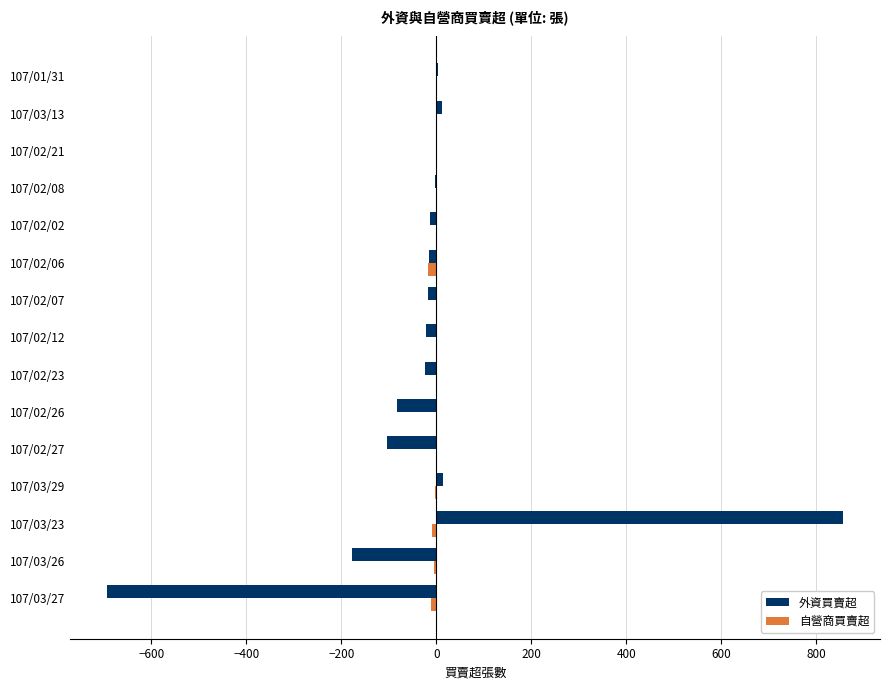

What is the sum of all 外資買賣超 values?

-265